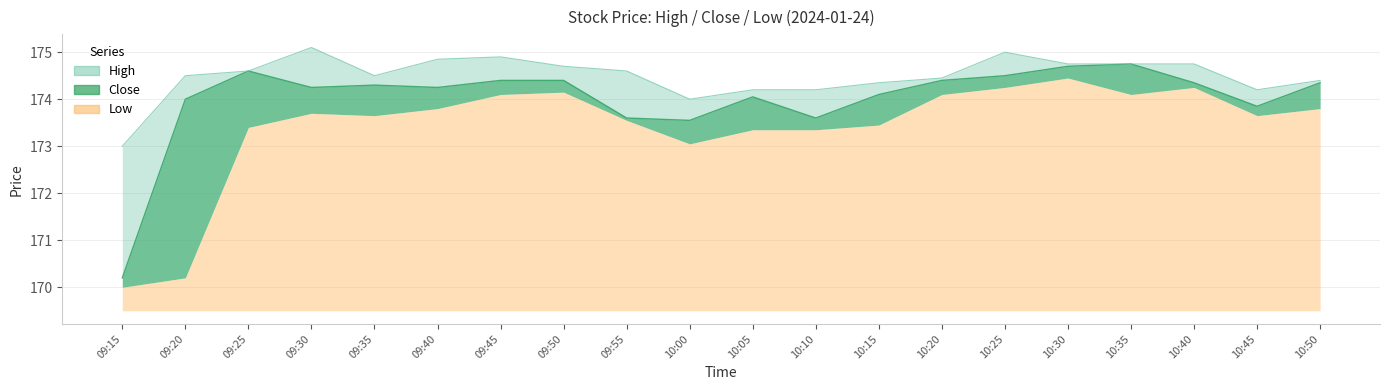

True or false: Close and High cross at least once.

False